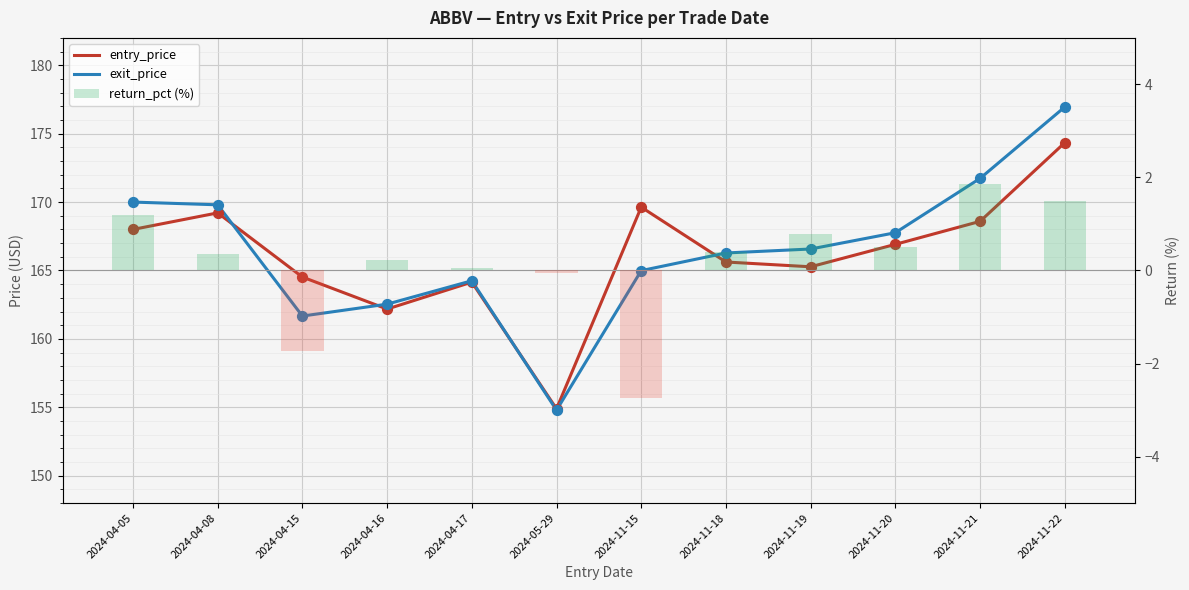

Which series has the largest Y range (max minus min)?

exit_price